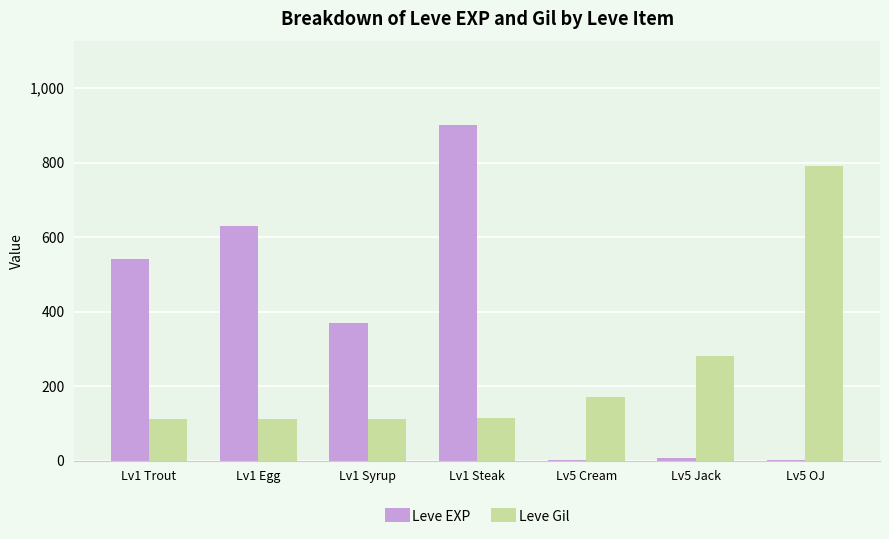

At which label does Leve EXP reach its peak?

Lv1 Steak